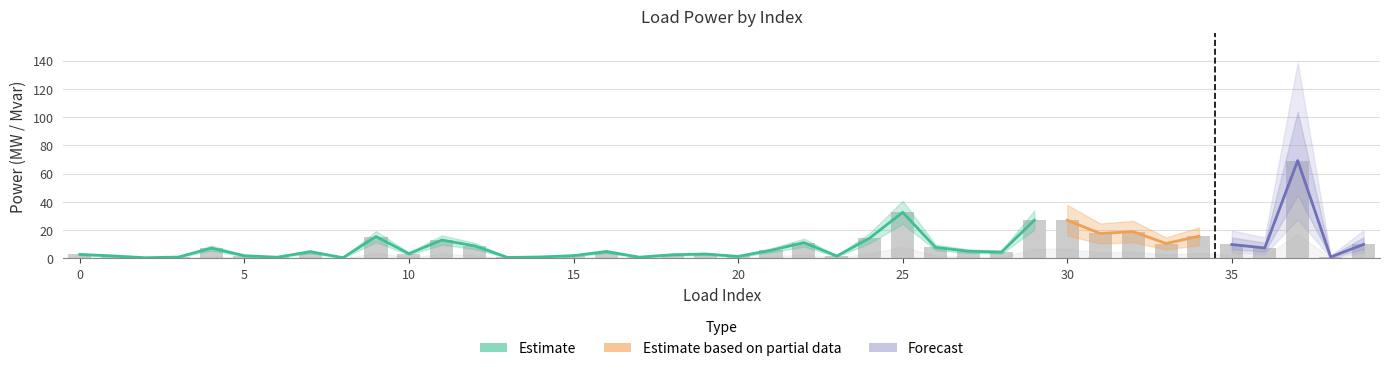

The value at 25 is 32.7. True or false?

True